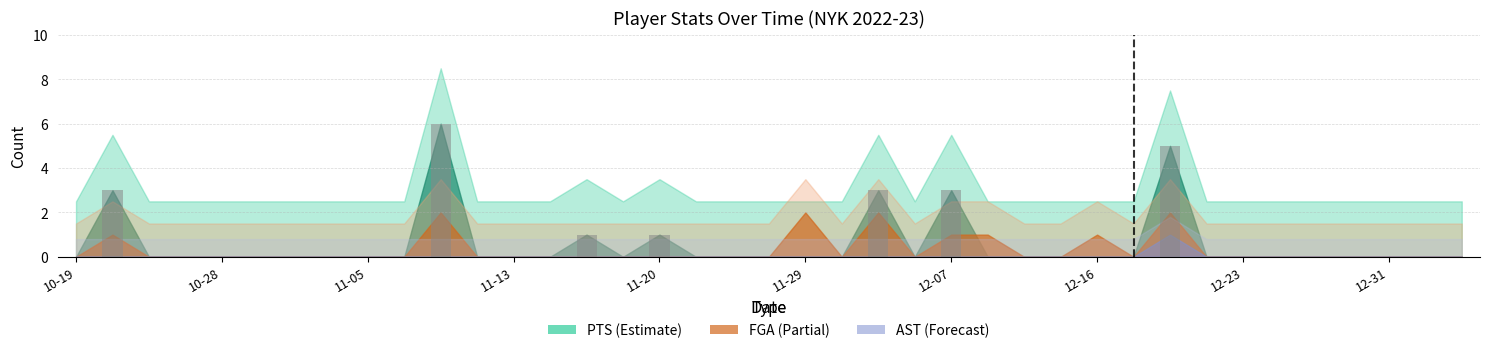

What is the sum of all values?

22